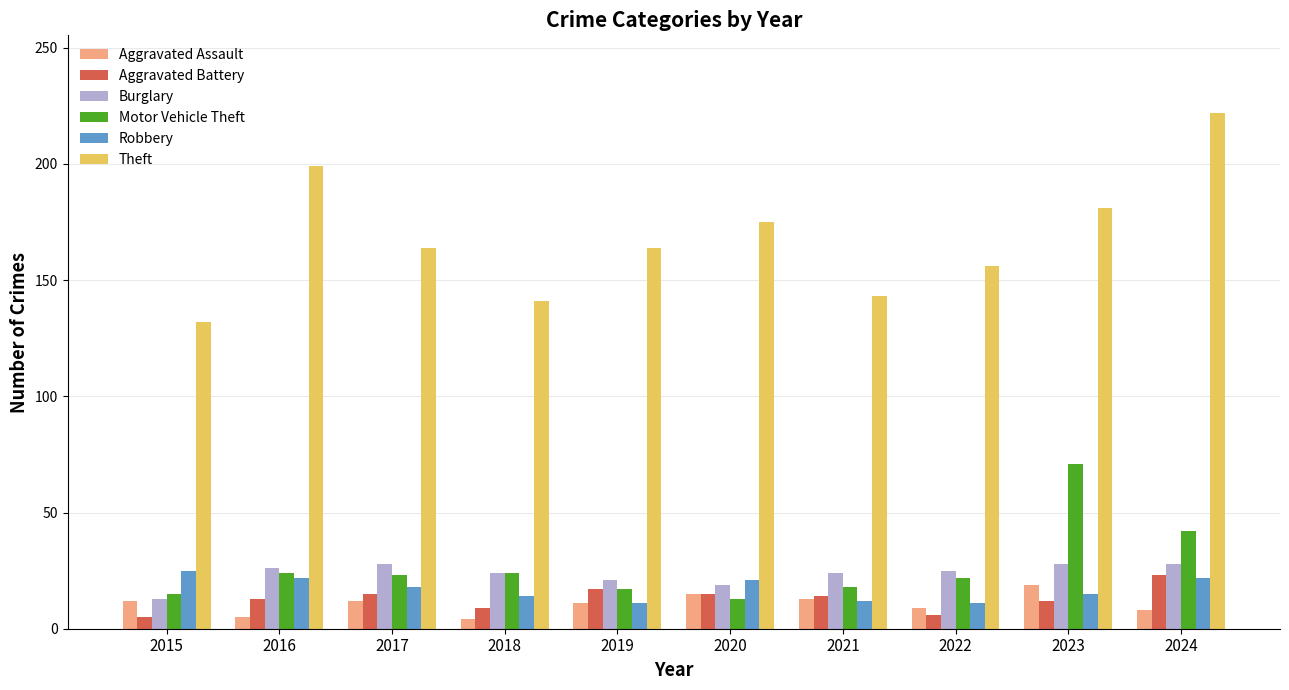

At which category is the sum across all series the highest?

2024